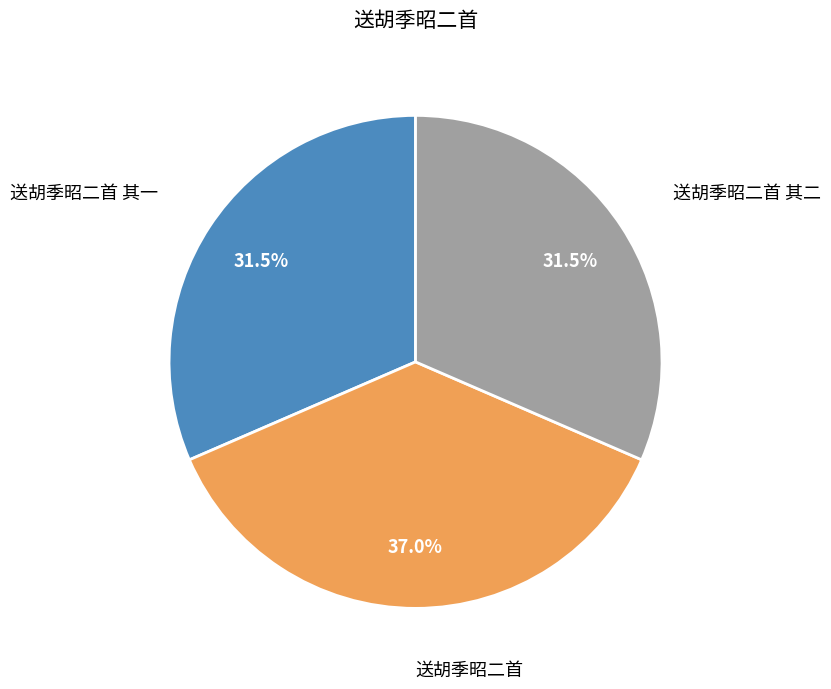

Between 送胡季昭二首 and 送胡季昭二首 其一, which is larger?

送胡季昭二首